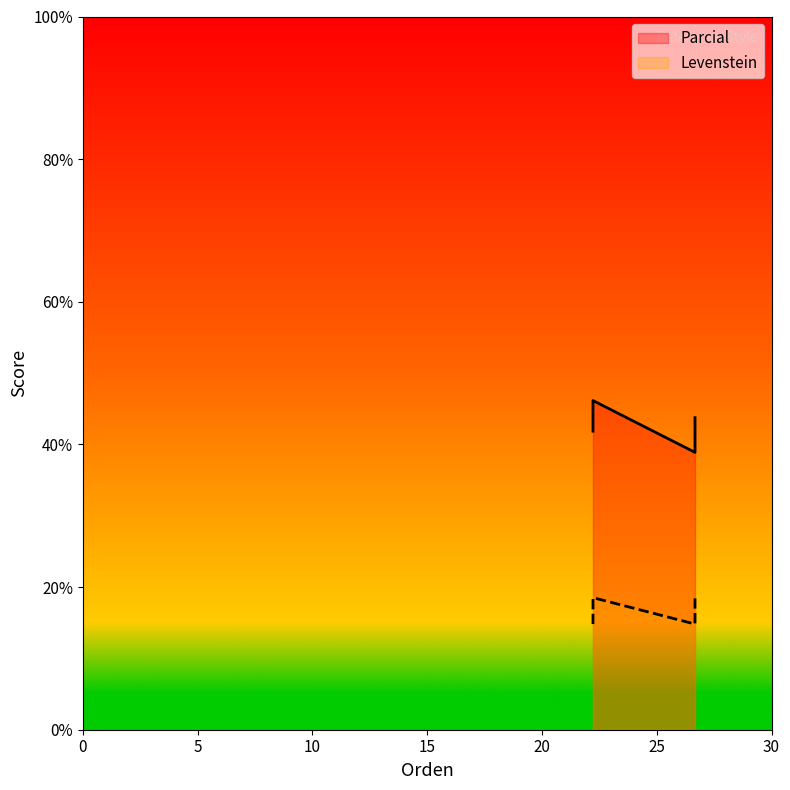

What is the minimum value shown in the chart?

14.8